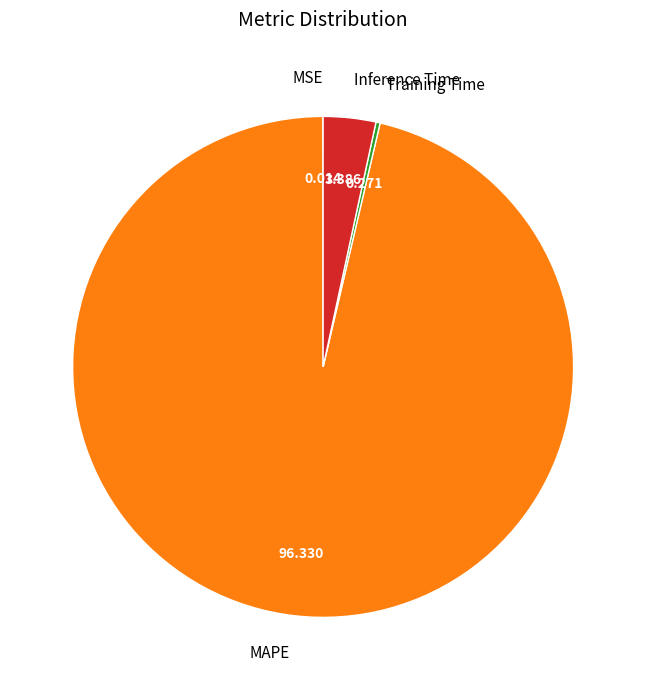

Which category has the biggest portion of the pie?

MAPE